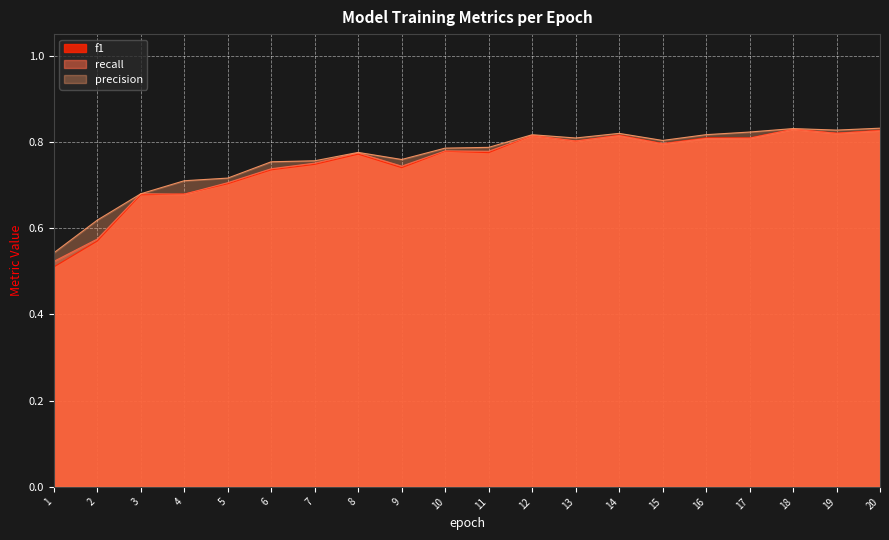

Which category has the highest value in the accuracy series?

18